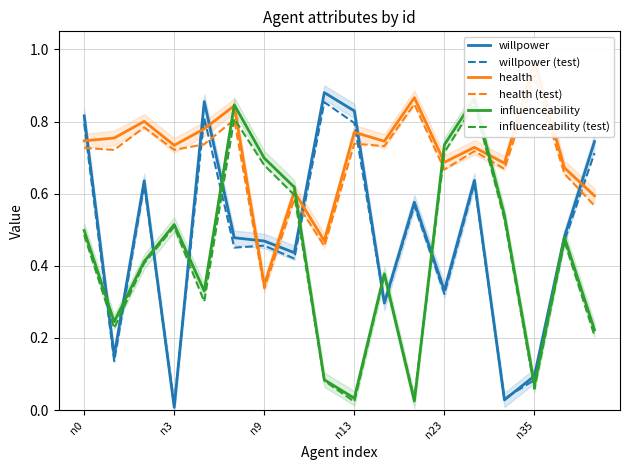

Count the number of categories in the chart.

18